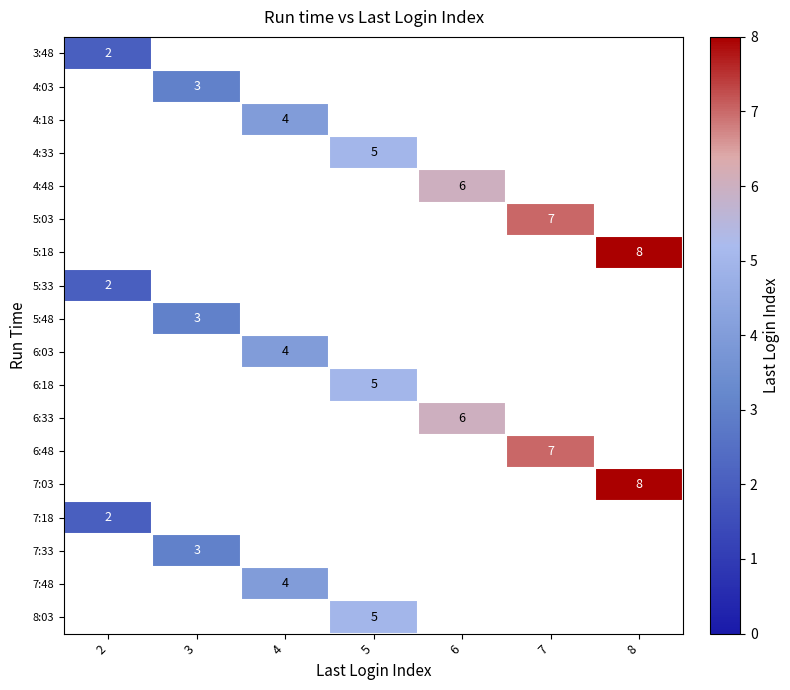

How many series are shown in this chart?

18